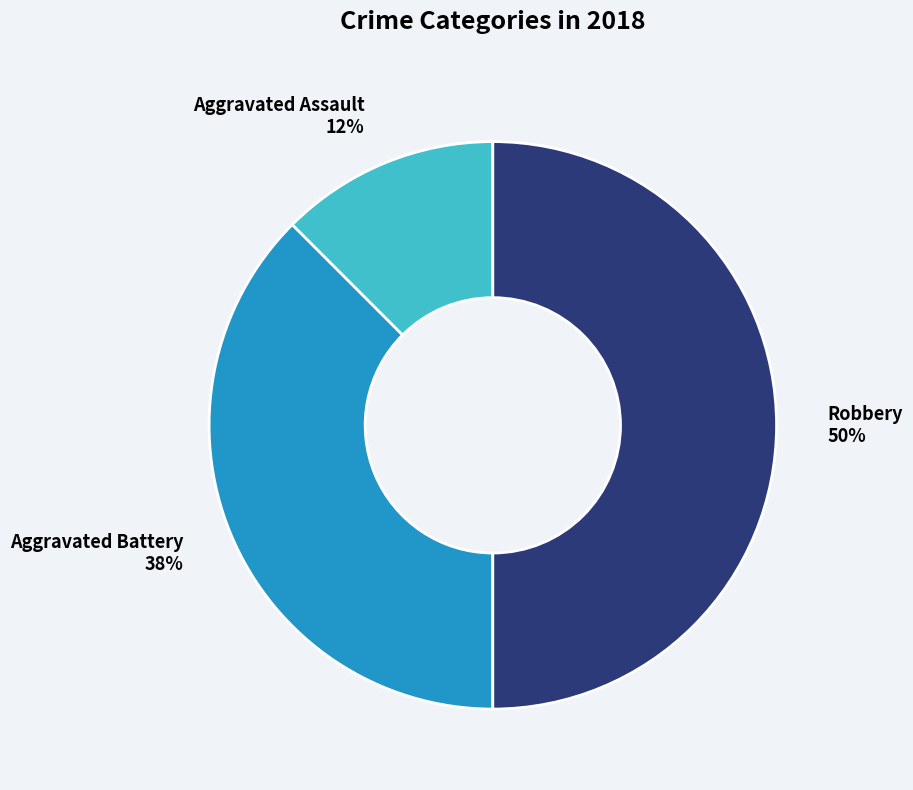

Approximately how many times larger is the value at Robbery compared to Aggravated Battery?

1.3